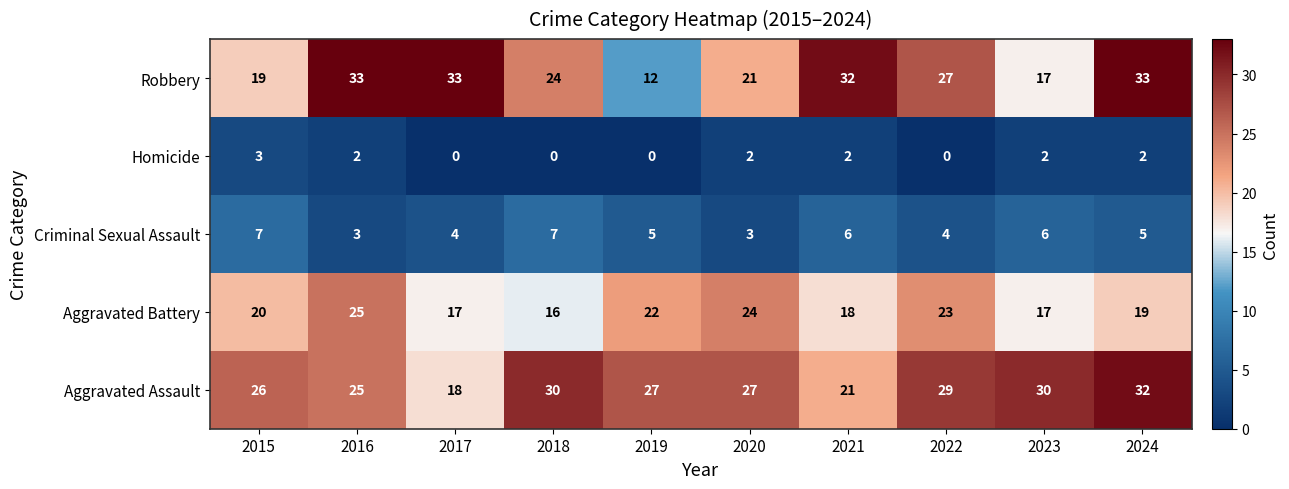

What is the difference between the second highest and second lowest values in the Aggravated Assault series?

9